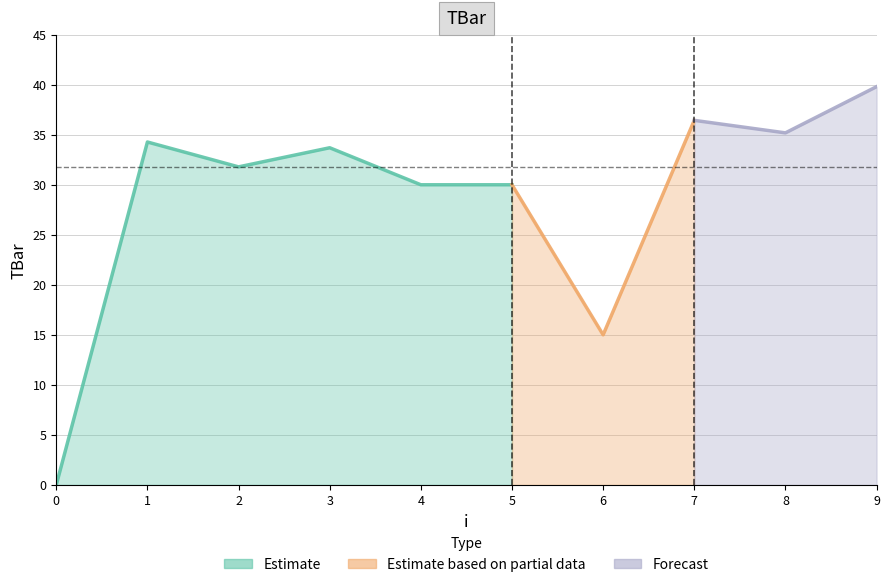

Reading left to right, transcribe all the data shown in this chart.

0=0.0	1=34.3	2=31.8	3=33.7	4=30.0	5=30.0	6=15.0	7=36.4	8=35.2	9=39.8